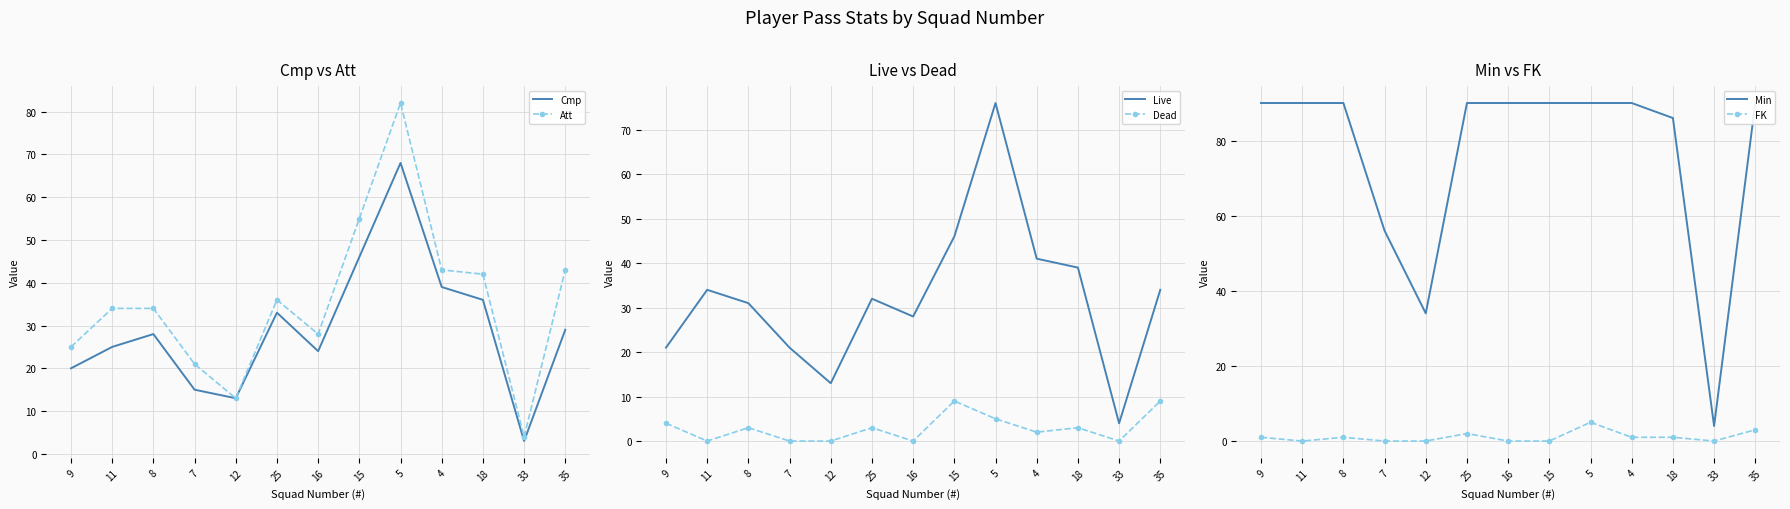

List the labels in order of Att value, smallest first.

33, 12, 7, 9, 16, 11, 8, 25, 18, 4, 35, 15, 5